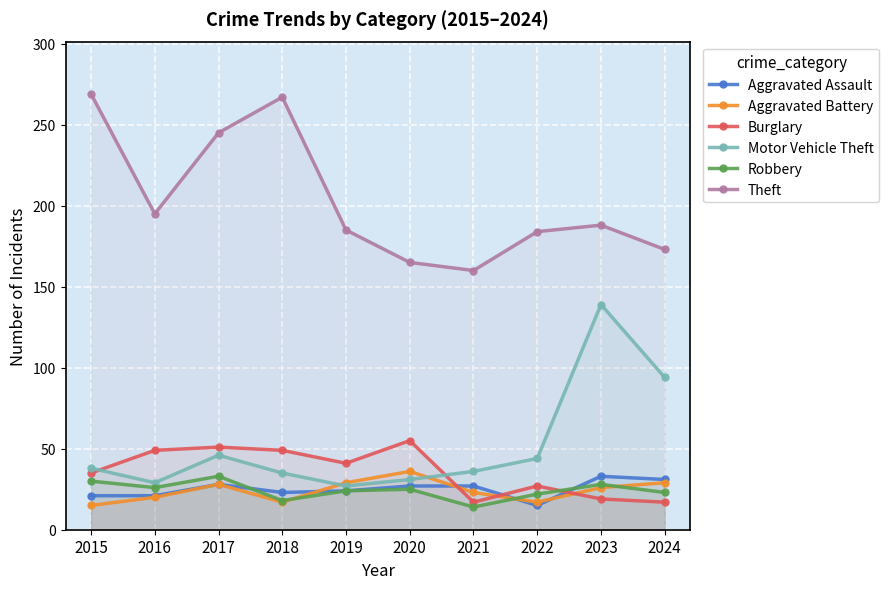

Where is Aggravated Battery nearest to the value 25?

2023